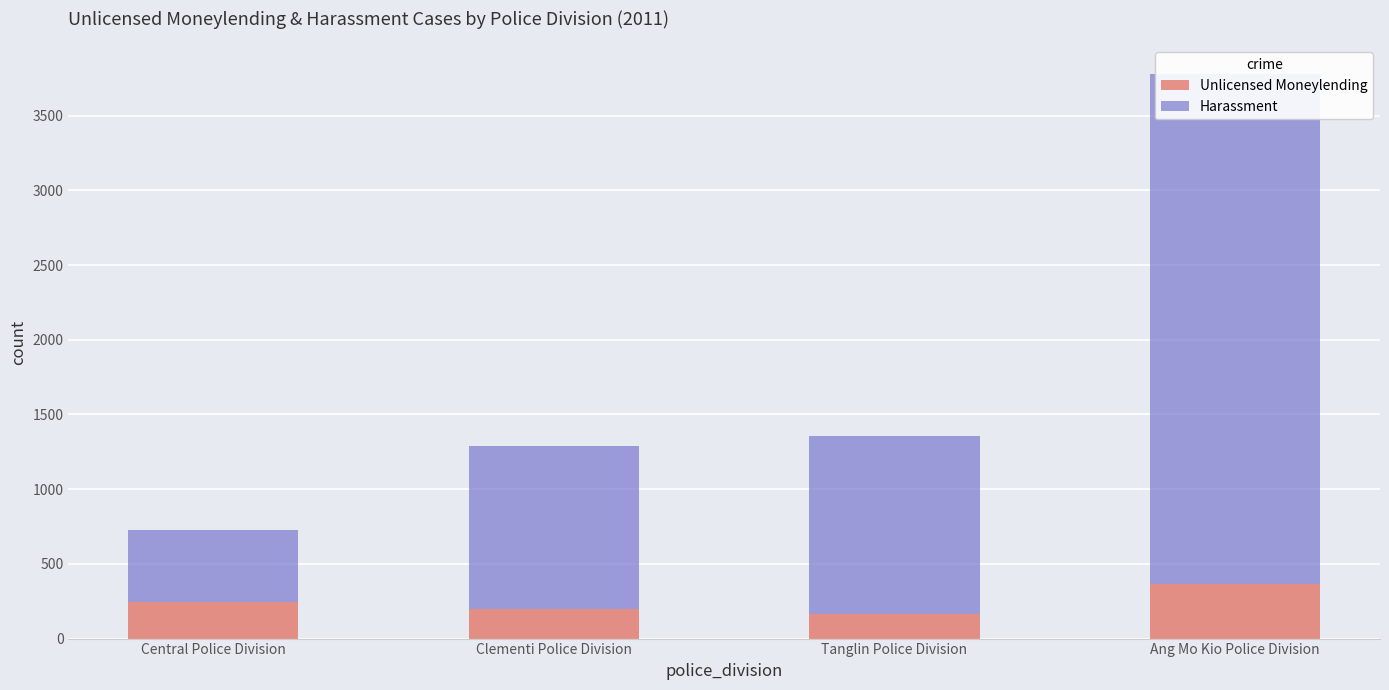

Which series changed the most between Tanglin Police Division and Ang Mo Kio Police Division?

Harassment